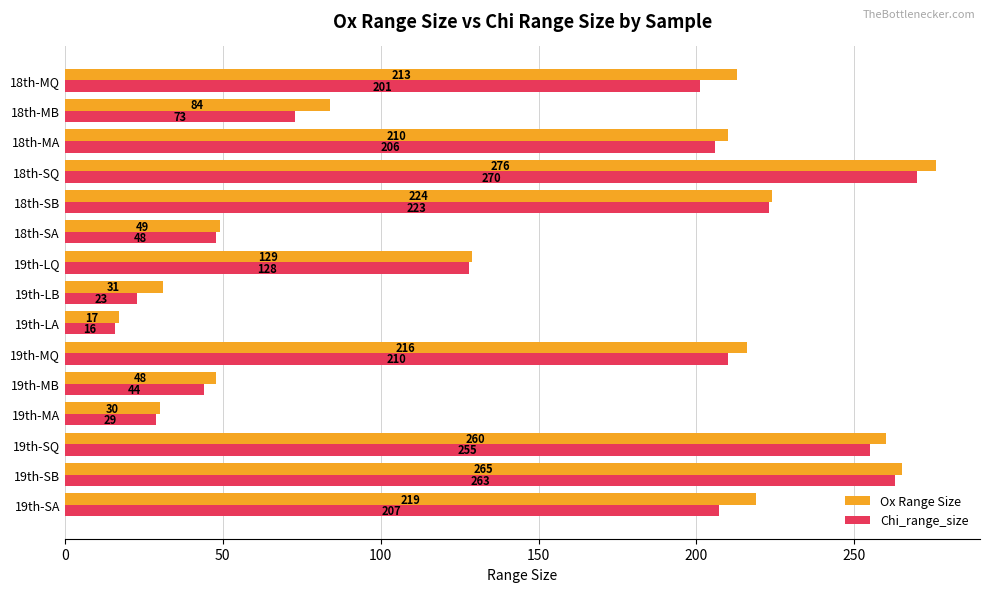

What is the difference between the maximum and second lowest values in the Ox Range Size series?

246